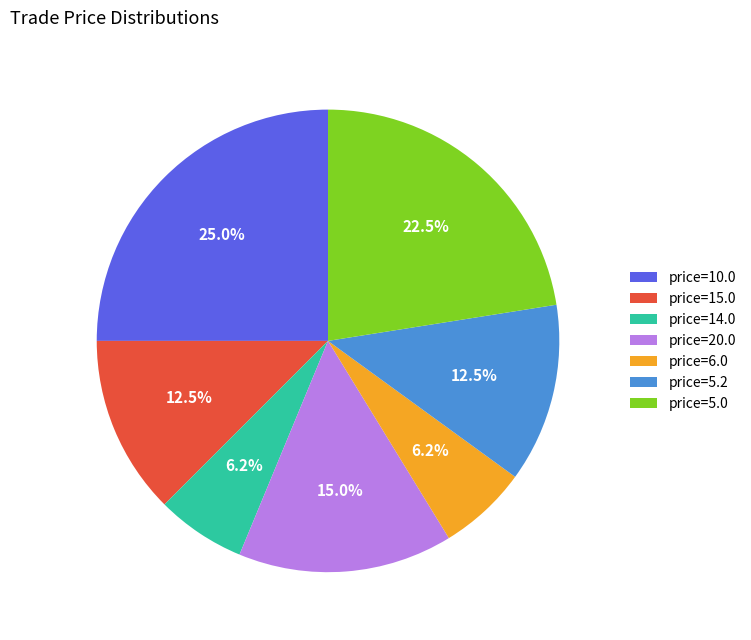

What is the ratio of the value at price=5.0 to the value at price=20.0?

1.5